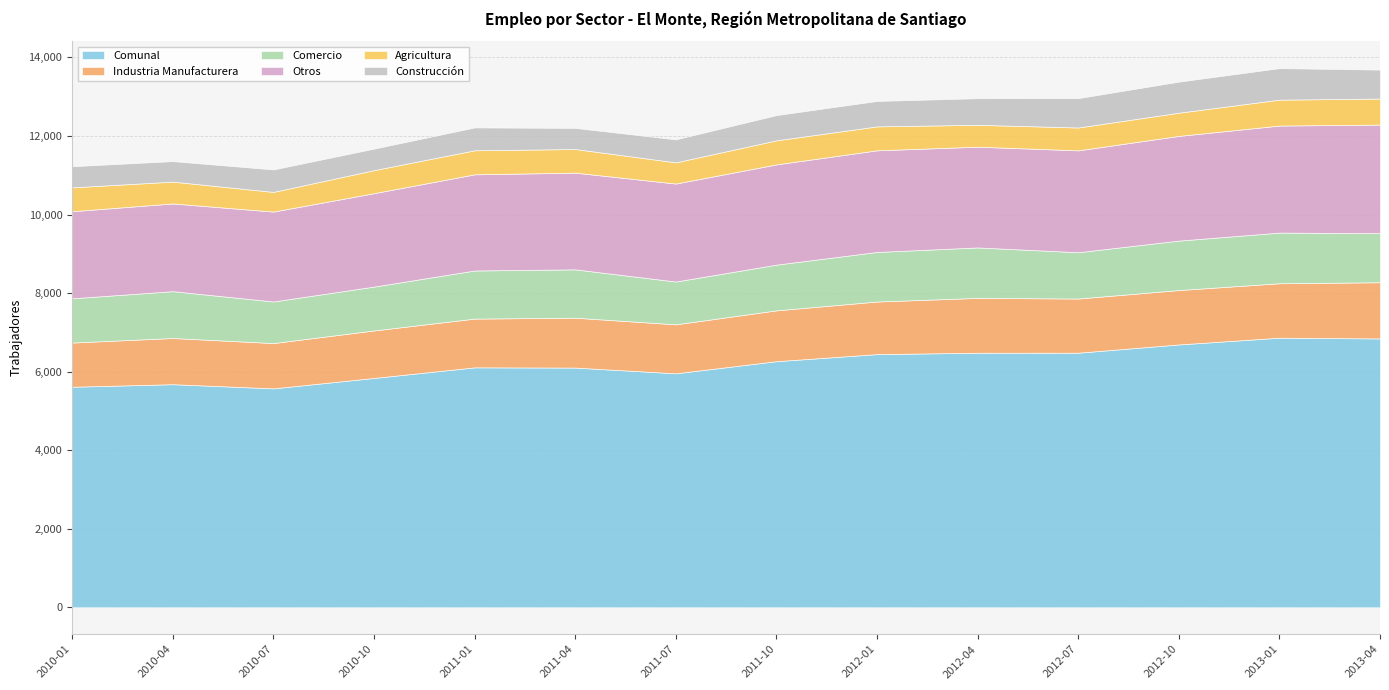

Which series has the largest total across all categories?

Comunal